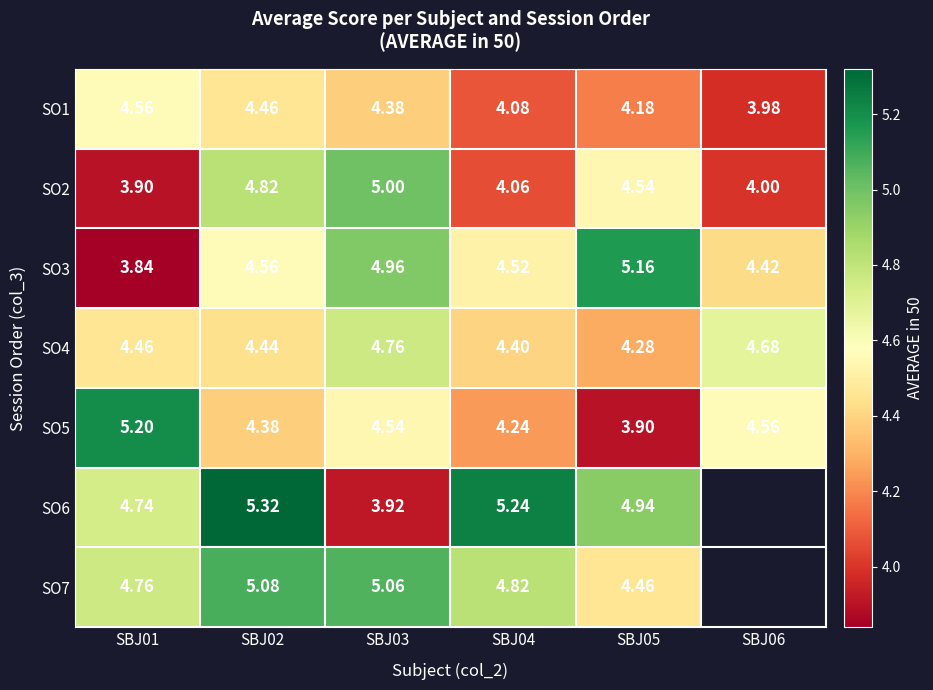

Is the value of SO3 at SBJ06 greater than the value of SO4 at SBJ06?

No